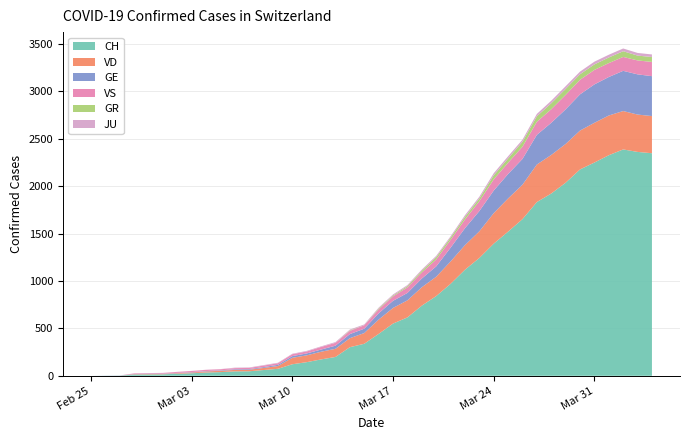

Reading left to right, what are all the values shown in this chart?

CH: 0	1	2	13	15	16	22	27	35	39	47	48	61	74	122	144	173	199	302	338	442	551	616	740	841	970	1119	1243	1394	1521	1653	1833	1923	2037	2177	2250	2327	2388	2362	2348
GE: 0	1	1	2	3	3	3	4	4	5	7	7	9	13	18	20	23	33	43	46	66	75	78	92	109	145	179	214	238	258	272	313	339	365	382	405	406	424	424	421
VD: 0	0	0	4	4	4	6	8	11	14	15	16	22	29	68	72	81	86	95	113	151	165	180	194	204	236	259	281	322	350	363	396	407	409	410	419	419	405	394	392
VS: 0	0	0	6	6	7	10	12	13	11	12	12	16	17	20	21	28	30	34	36	42	47	59	64	73	83	92	104	118	119	129	138	143	153	154	153	147	147	147	150
GR: 0	0	0	0	0	0	0	0	0	0	0	0	0	0	0	0	0	0	6	0	9	9	13	18	24	24	27	29	43	45	52	58	63	63	58	58	59	60	51	52
JU: 0	0	1	1	1	1	1	1	1	2	5	5	5	5	5	6	6	8	8	9	9	11	11	12	14	13	18	18	22	23	22	25	27	28	28	29	29	29	28	27